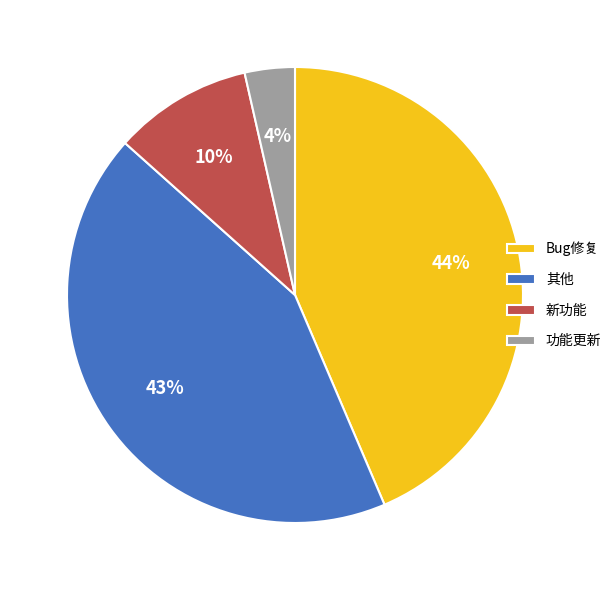

Which has a higher value, Bug修复 or 新功能?

Bug修复